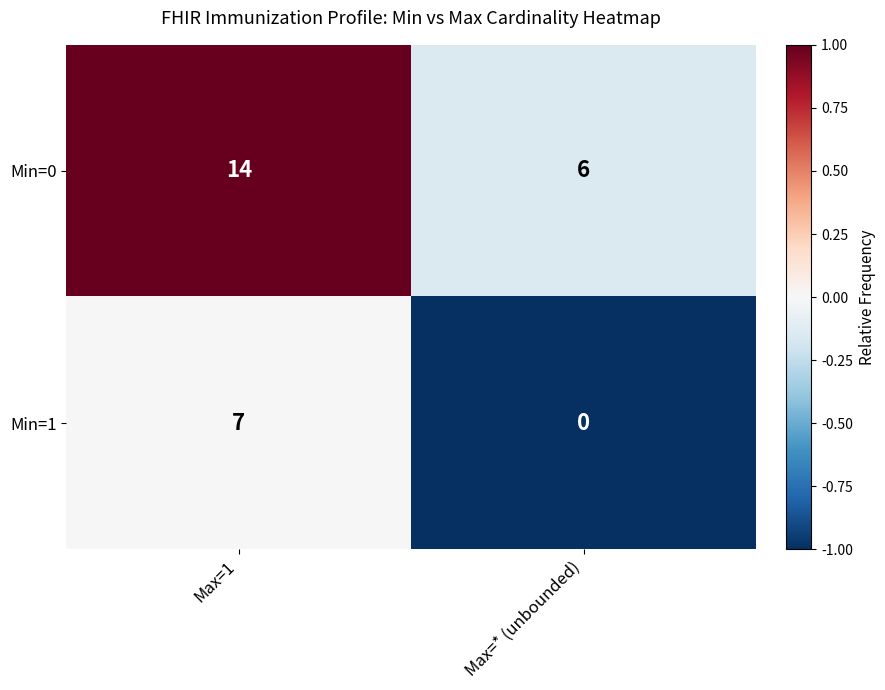

At how many categories does at least one series exceed 0?

2